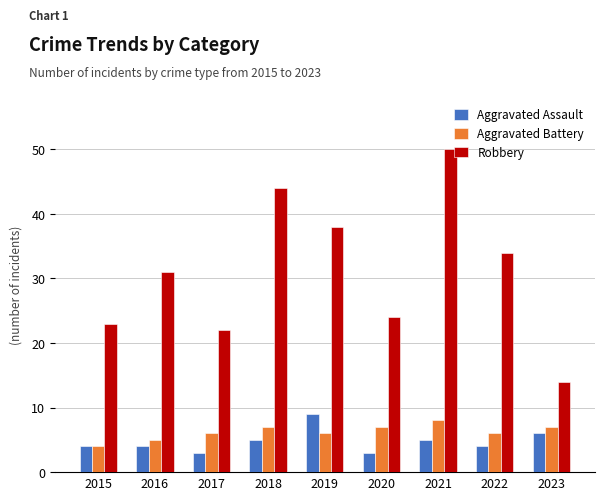

Between 2016 and 2019, which series saw the biggest shift?

Robbery